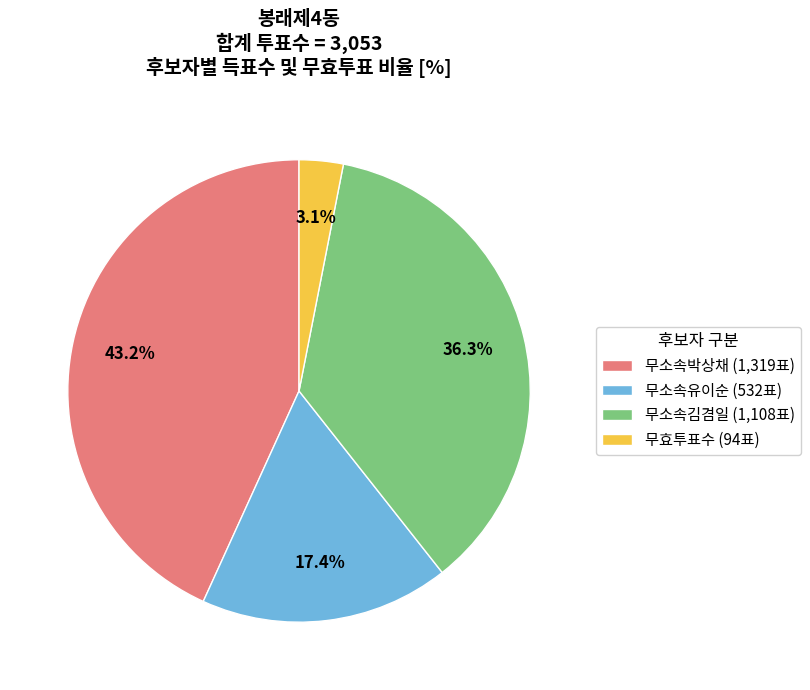

Which has a higher value, 무효투표수 (94표) or 무소속김겸일 (1,108표)?

무소속김겸일 (1,108표)